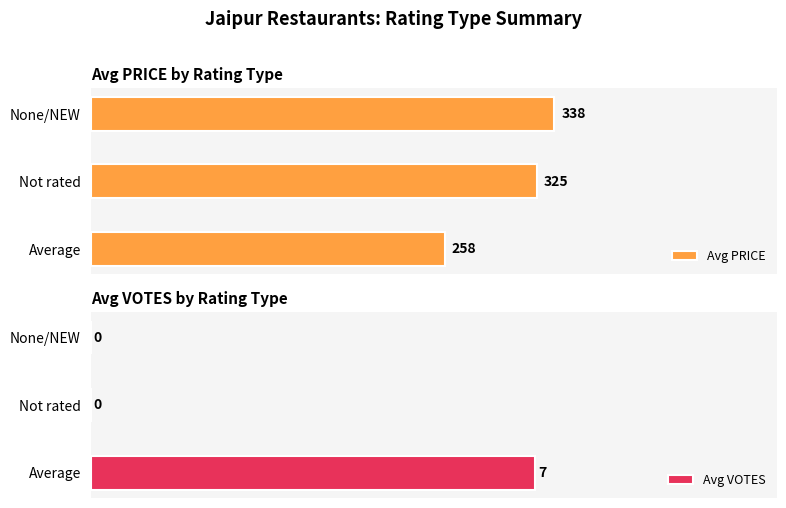

How many series are shown in this chart?

2